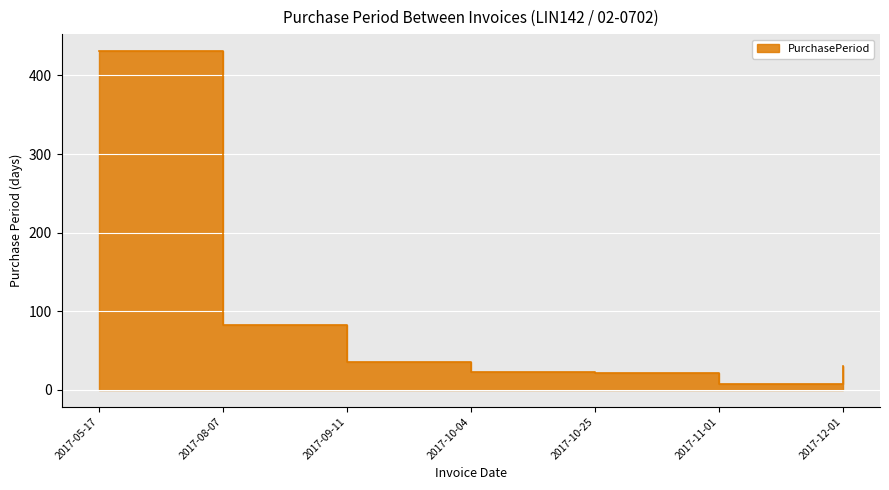

List the labels in order of value, largest first.

2017-05-17, 2017-08-07, 2017-09-11, 2017-12-01, 2017-10-04, 2017-10-25, 2017-11-01